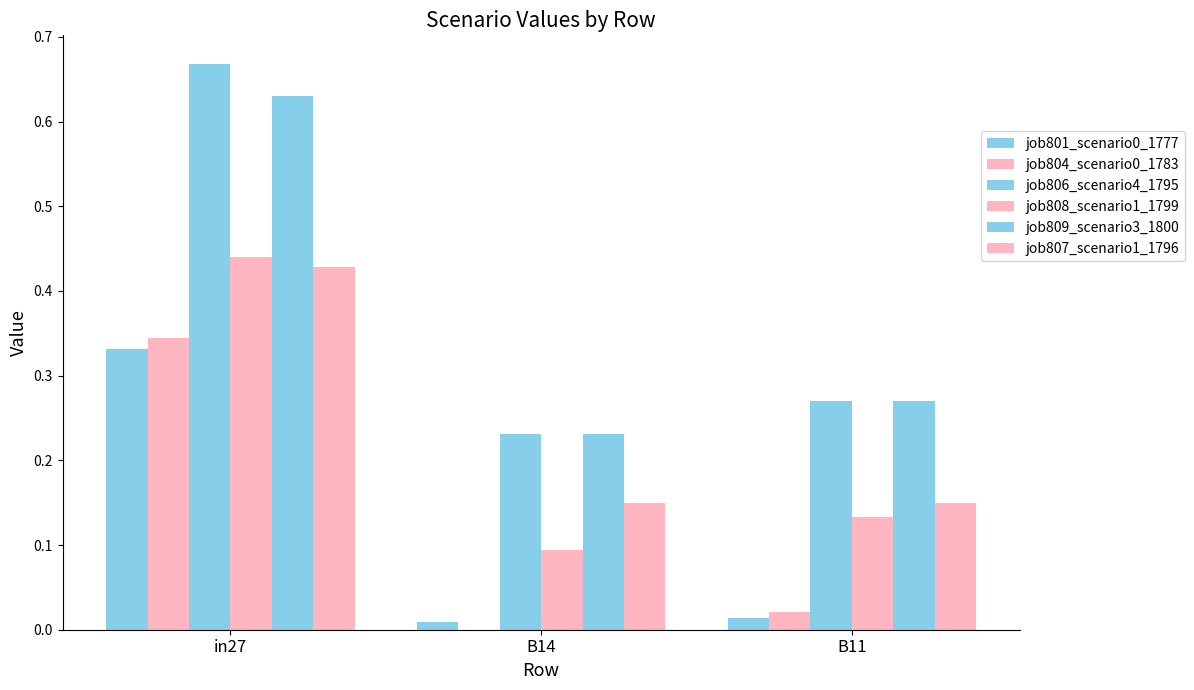

How many data points does each series have?

3